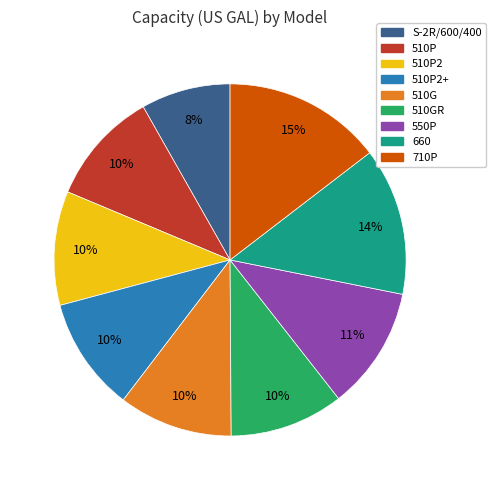

How many segments does this pie chart have?

9